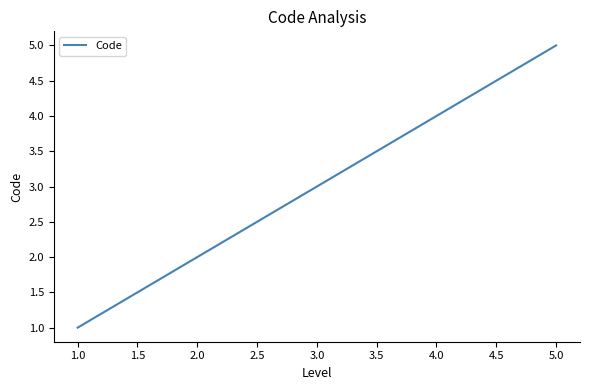

Is it true that the value at 1.0 is 3?

False